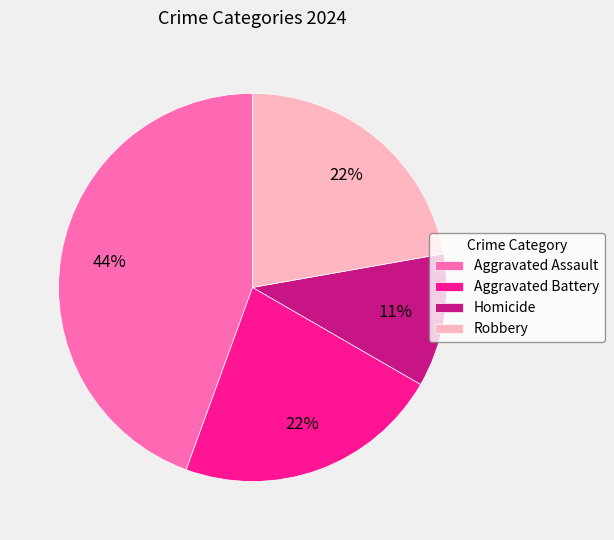

Approximately how many times larger is the value at Homicide compared to Aggravated Battery?

0.5